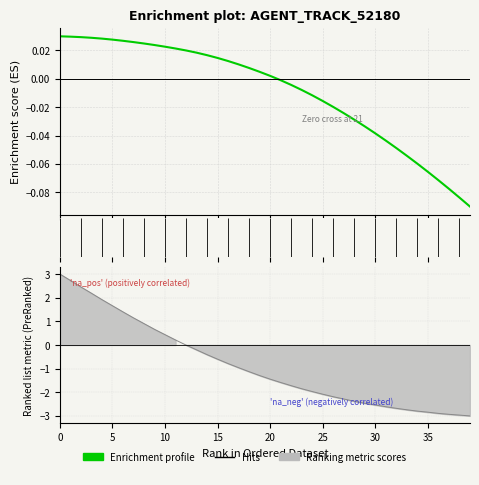

Which category has the lowest value in the Y series?

39